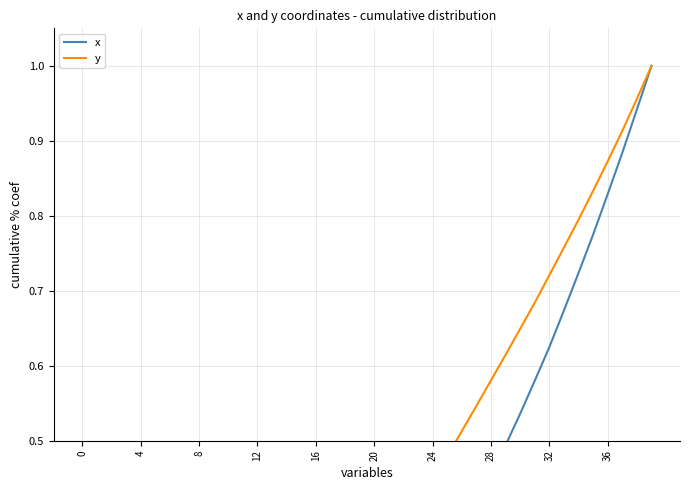

True or false: x and y intersect in this chart.

True